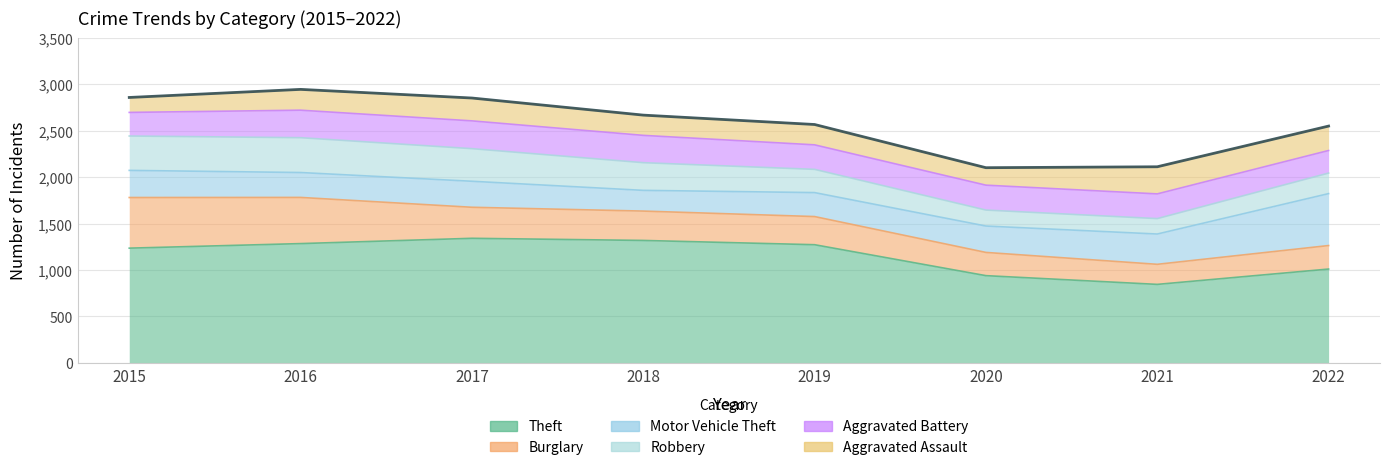

At which category is the sum across all series the highest?

2016